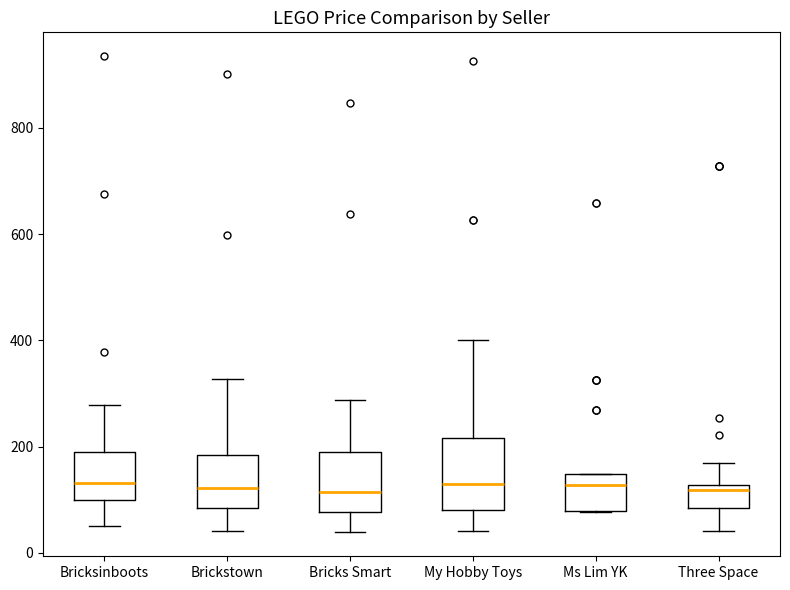

Reading left to right, transcribe this box plot: for each box, give where its median line is, the range the box spans, and where its two whiskers end, as read against the y-axis. The values are not printed on the chart, so give them approximately, as read against the axis.

Bricksinboots: median 140, box 100 to 180, whiskers 40 to 280
Brickstown: median 120, box 80 to 180, whiskers 40 to 320
Bricks Smart: median 120, box 80 to 180, whiskers 40 to 280
My Hobby Toys: median 120, box 80 to 220, whiskers 40 to 400
Ms Lim YK: median 120, box 80 to 140, whiskers 80 to 140
Three Space: median 120 (just below the box's upper edge), box 80 to 120, whiskers 40 to 160